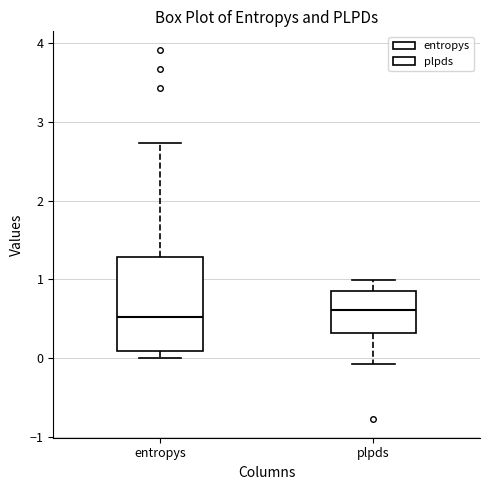

Which box is the tallest, from its lower edge to its upper edge?

entropys